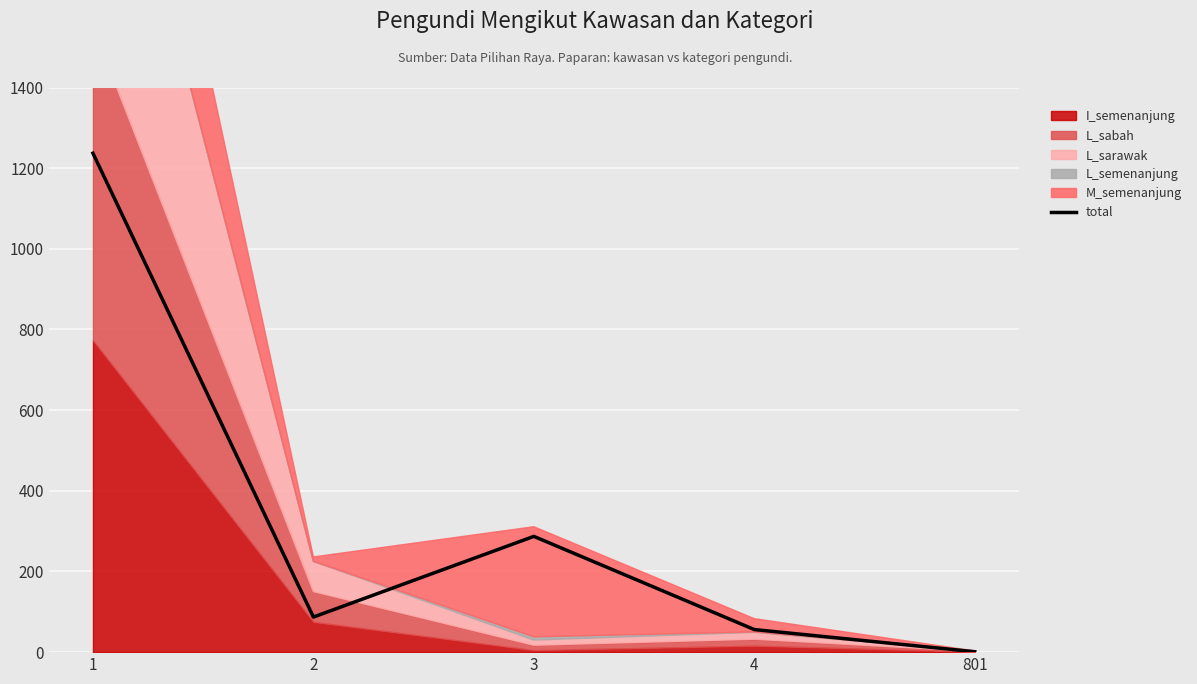

The value at 3 is 287. True or false?

True